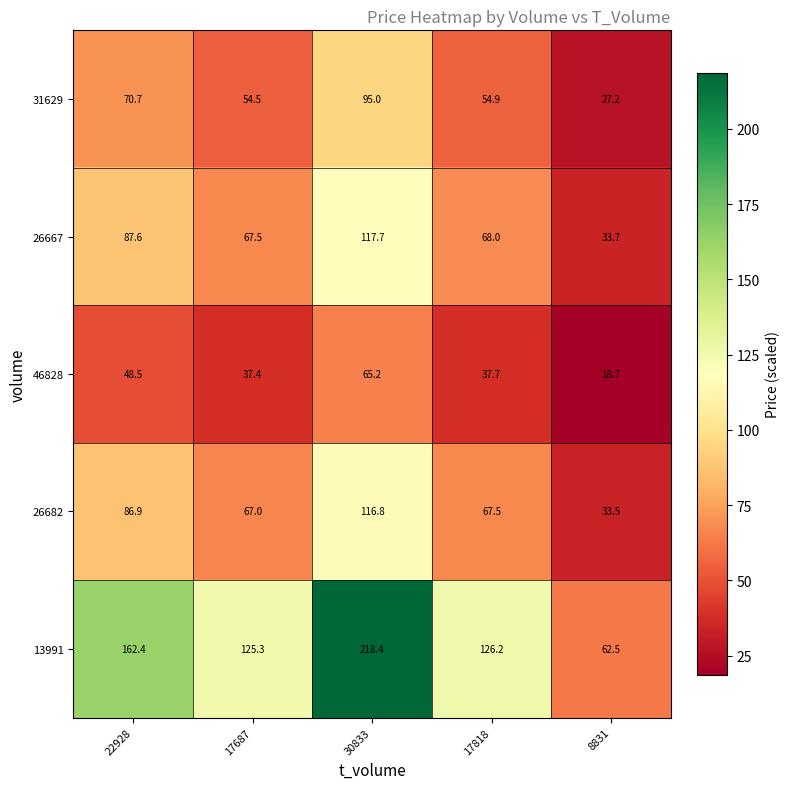

At which label does 31629 first exceed 54?

22928